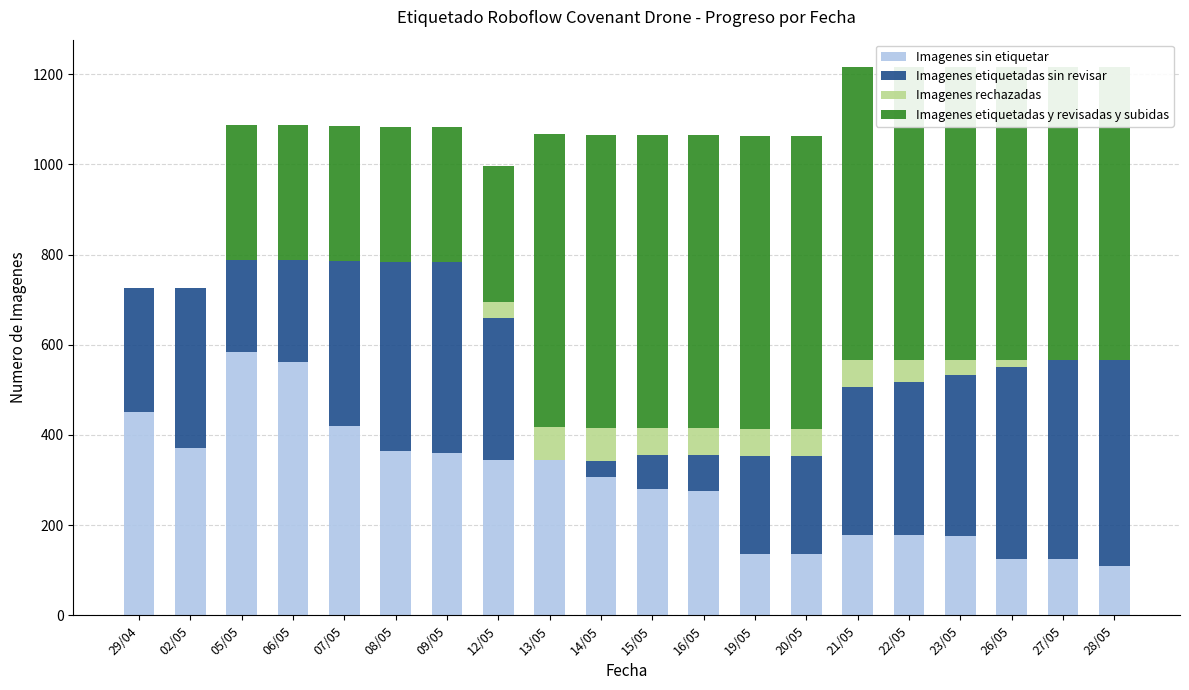

What position from the left is 07/05?

5